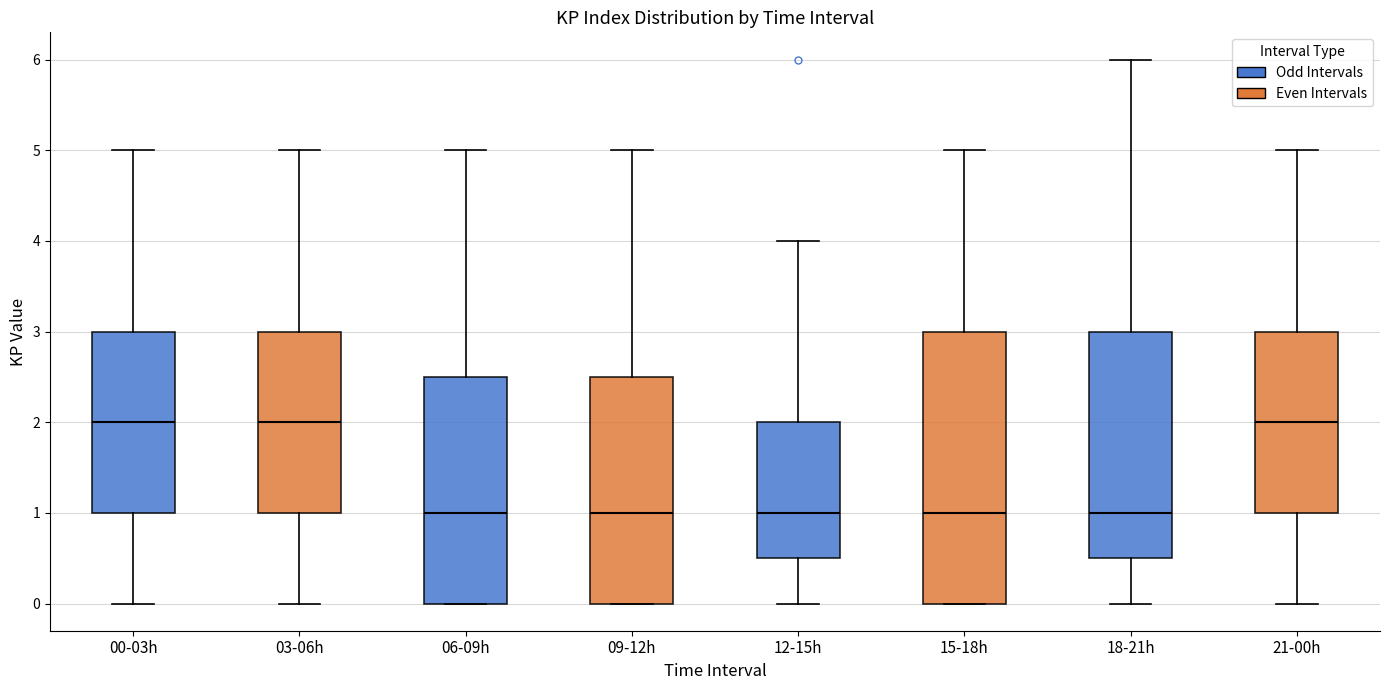

Where is the upper edge of the box for 00-03h on the y-axis? The values are not printed on the chart, so give them approximately, as read against the axis.

3.0